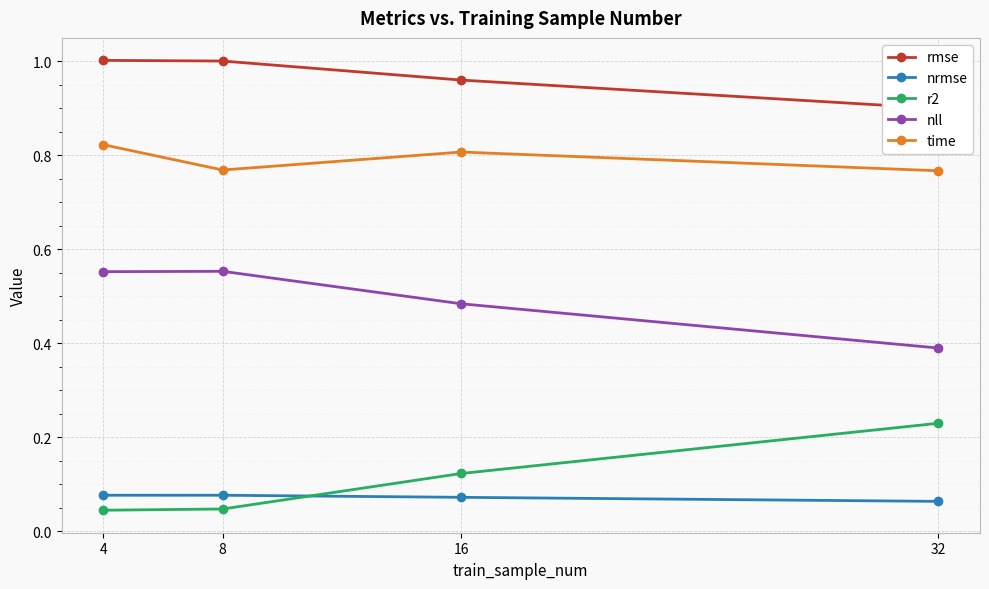

Reading left to right, extract all data points from this chart.

rmse: 4=1.0	8=1.0	16=1.0	32=0.9
nrmse: 4=0.1	8=0.1	16=0.1	32=0.1
r2: 4=0.0	8=0.0	16=0.1	32=0.2
nll: 4=0.6	8=0.6	16=0.5	32=0.4
time: 4=0.8	8=0.8	16=0.8	32=0.8